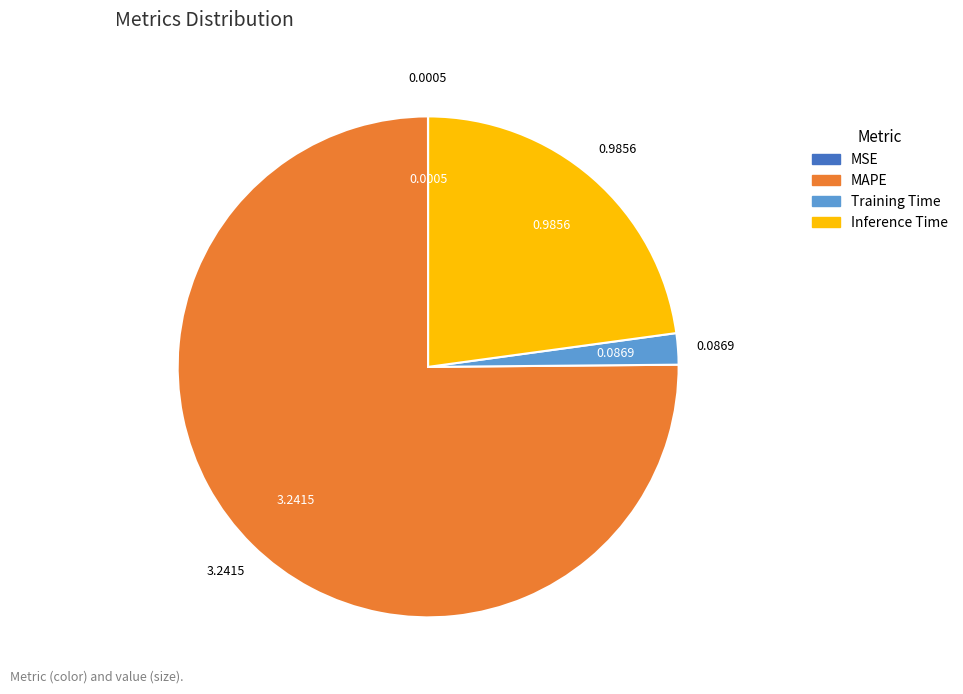

Which slice is the largest?

MAPE